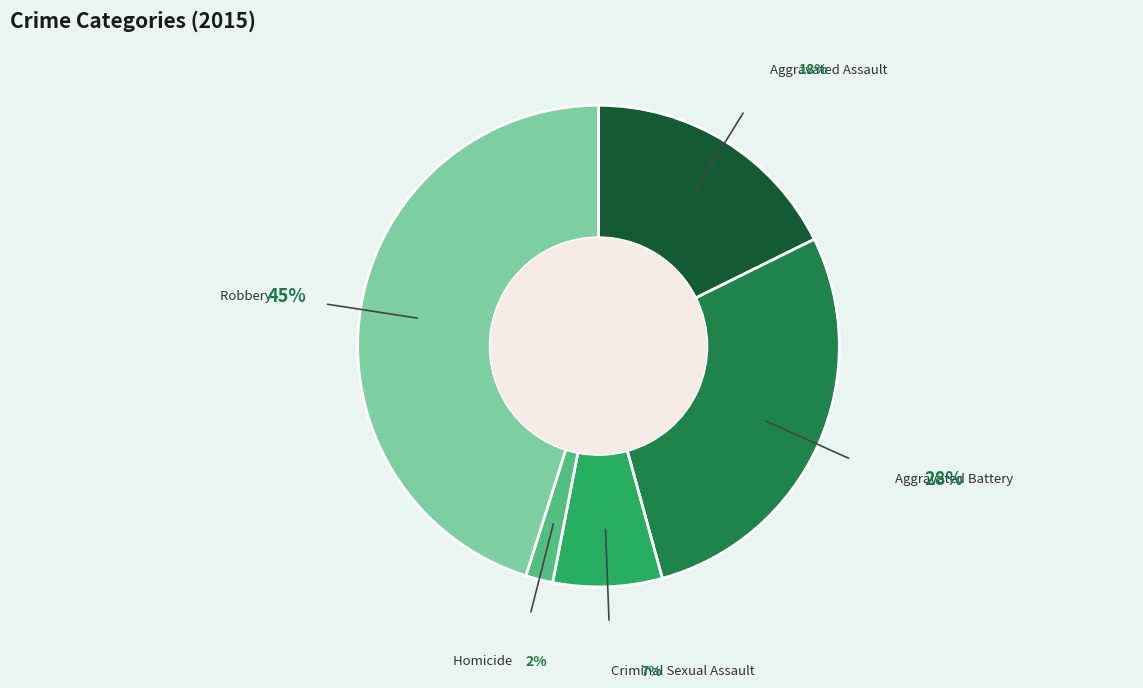

What percentage is the Robbery slice, to the nearest percent?

45%